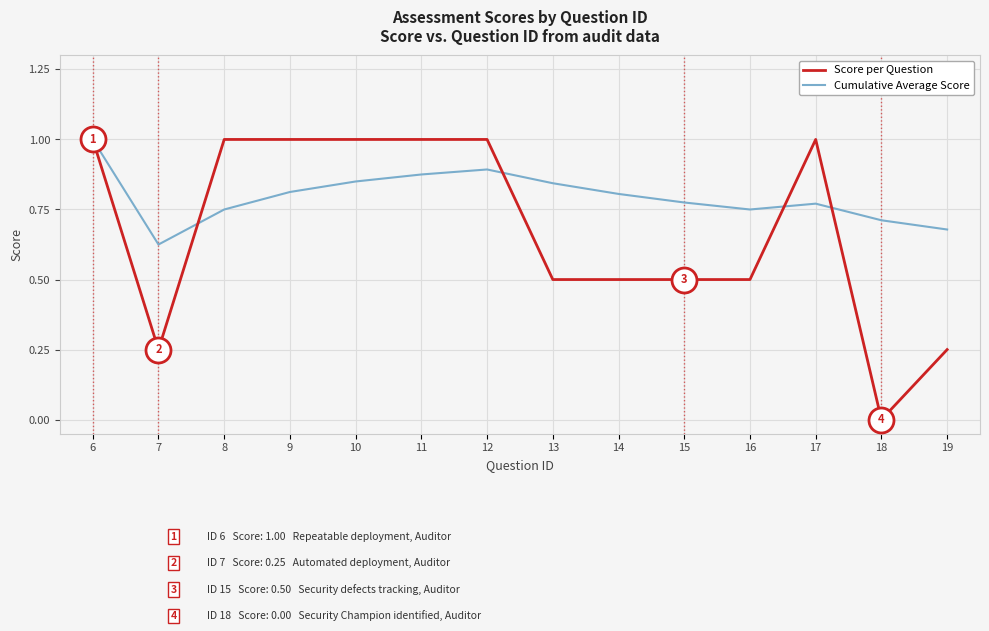

Which series changed the most between 15 and 17?

Score per Question